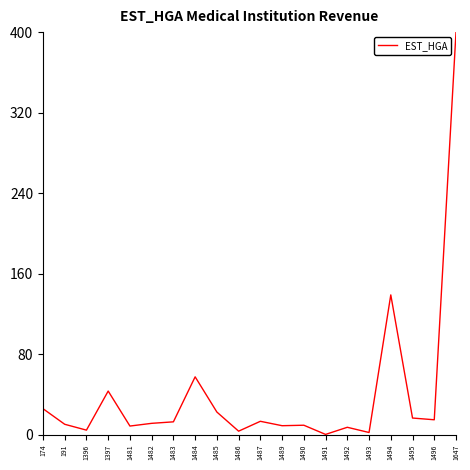

How many lines are shown in the chart?

1